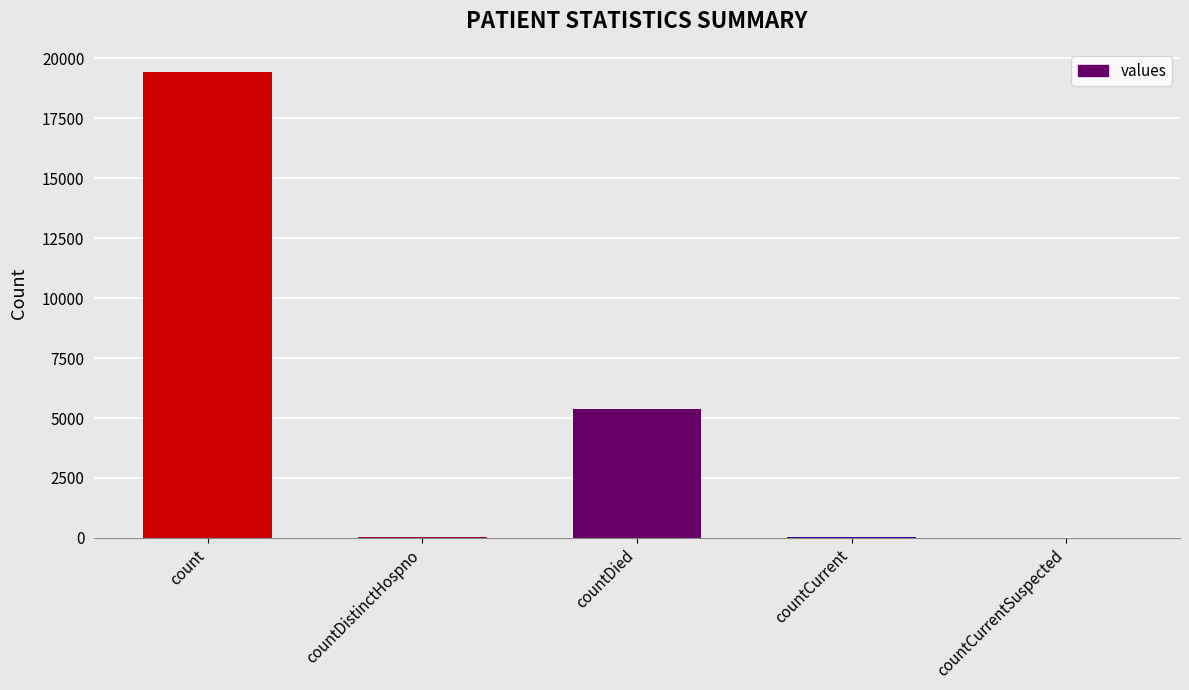

Where is the data nearest to the value 9710?

countDied